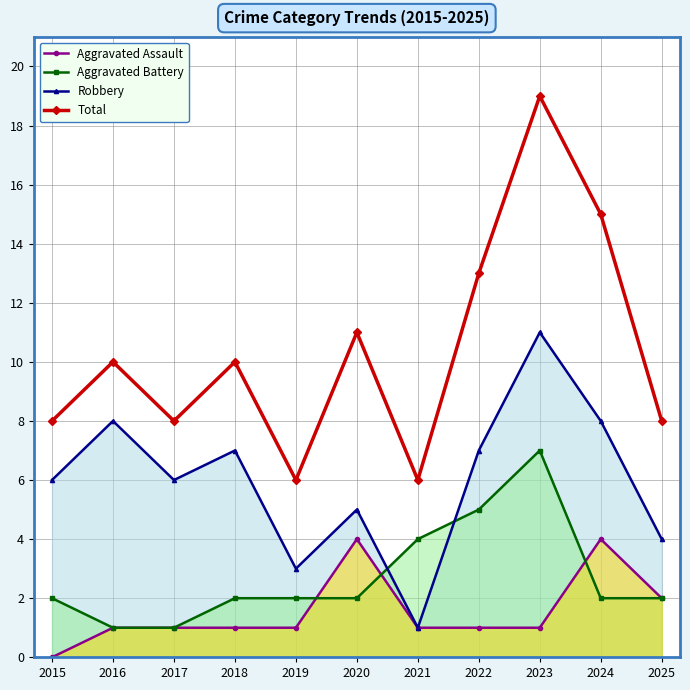

How many categories are shown in the chart?

11